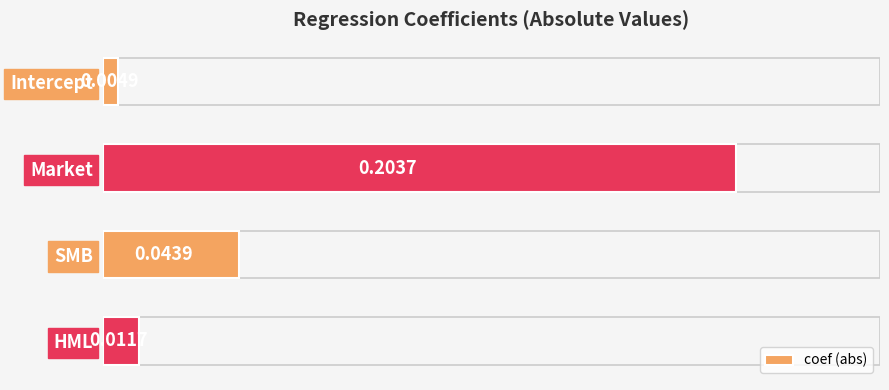

Between SMB and HML, which is larger?

SMB